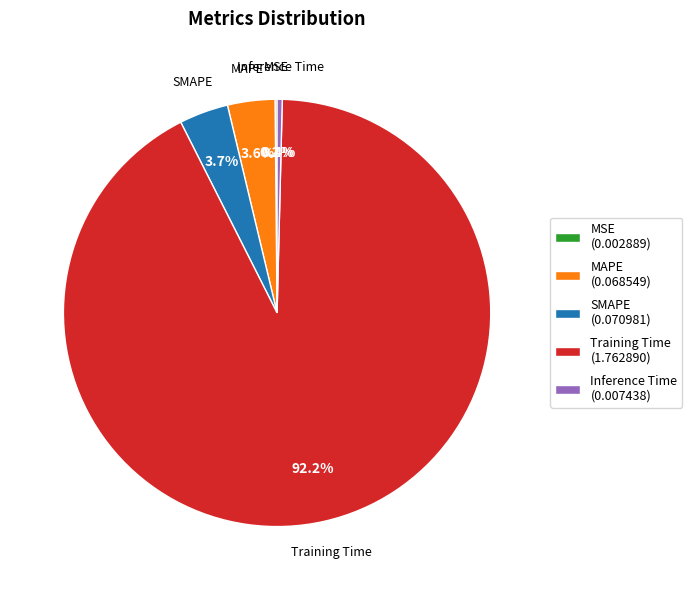

Does any single category account for the majority?

Yes